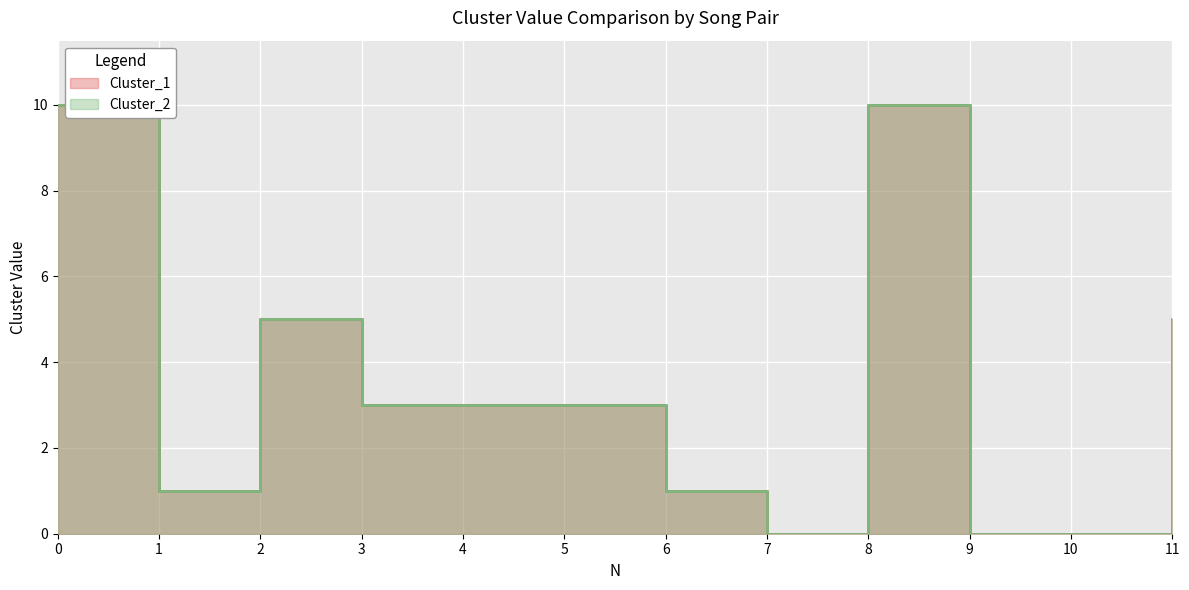

Rank the series at 7 from lowest to highest value.

Cluster_1, Cluster_2